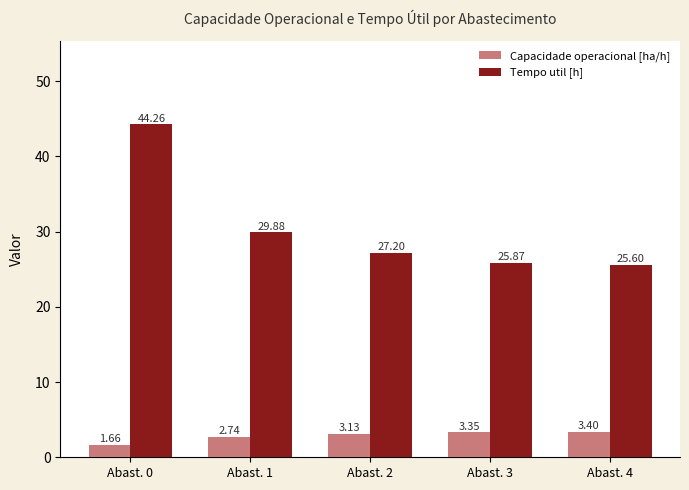

Between Abast. 0 and Abast. 3, which series saw the biggest shift?

Tempo util [h]